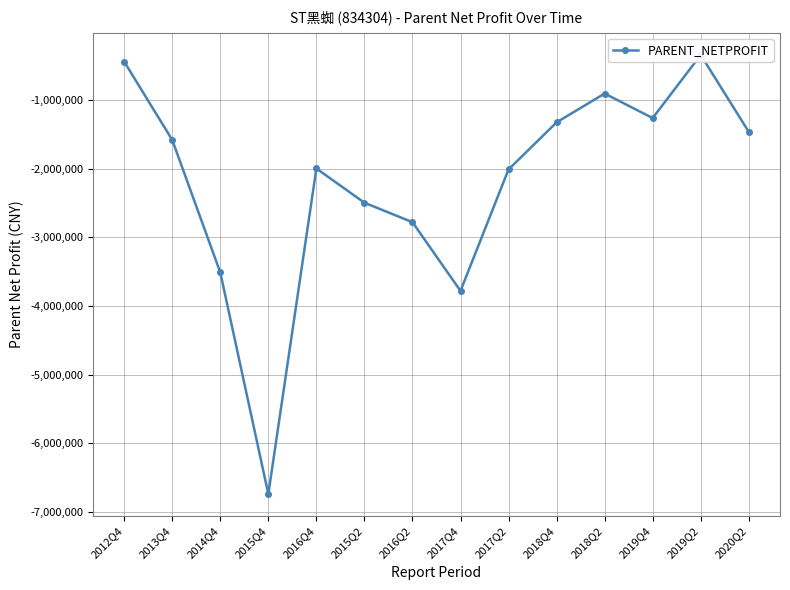

The chart shows a value of -903873.4 at 2018Q2. True or false?

True